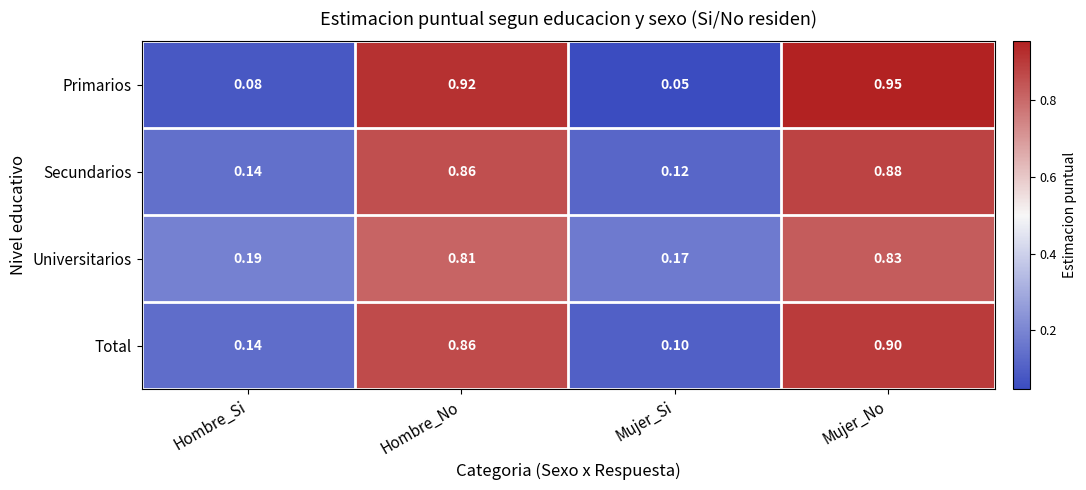

At which category is the sum across all series the highest?

Mujer_No